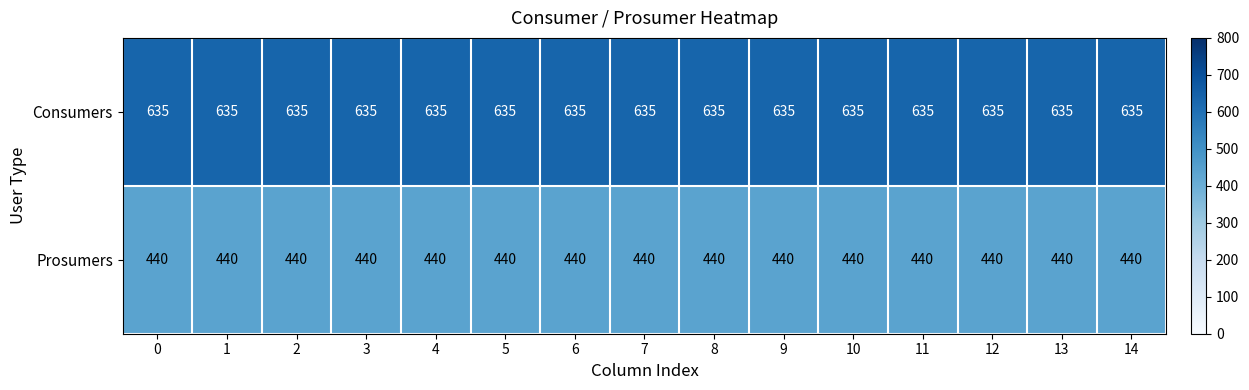

The Consumers series shows 308 at 7. True or false?

False